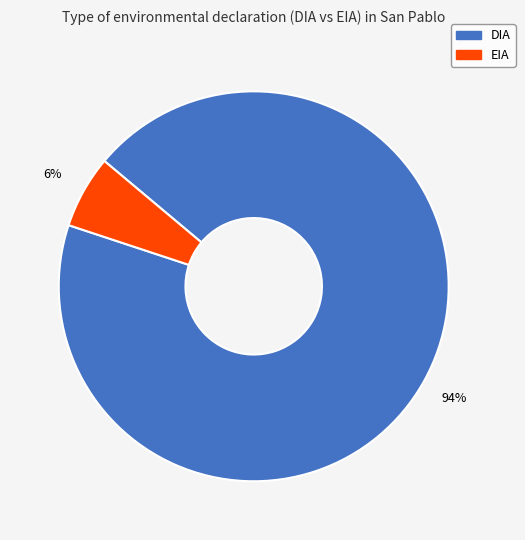

True or false: EIA accounts for 13% of the total.

False